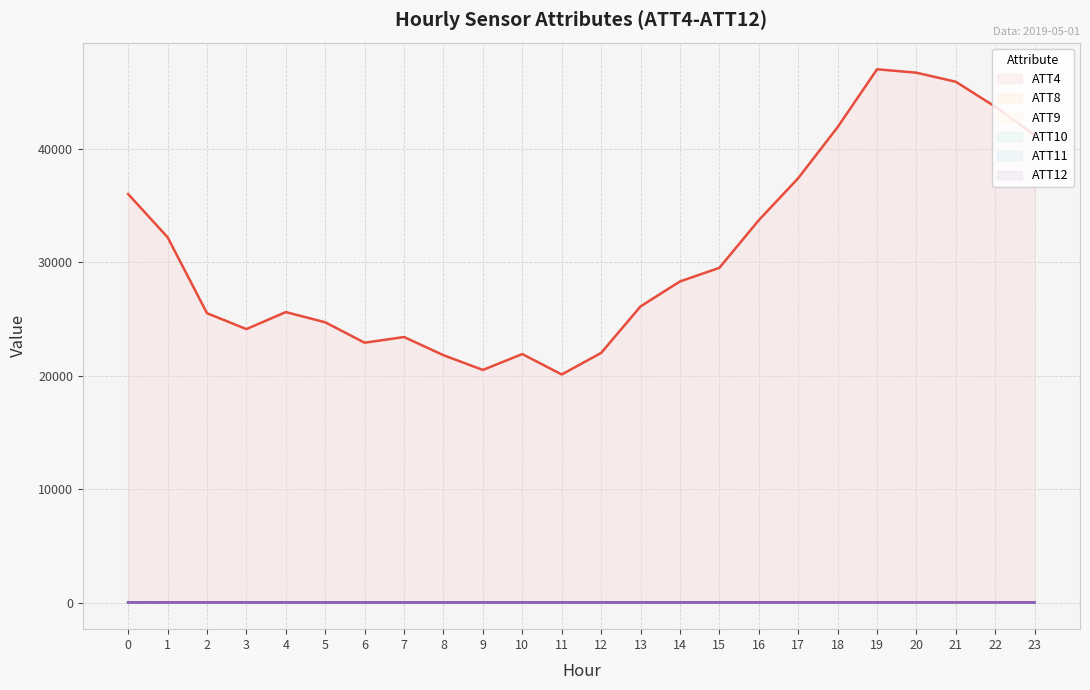

True or false: ATT11 and ATT4 intersect in this chart.

False